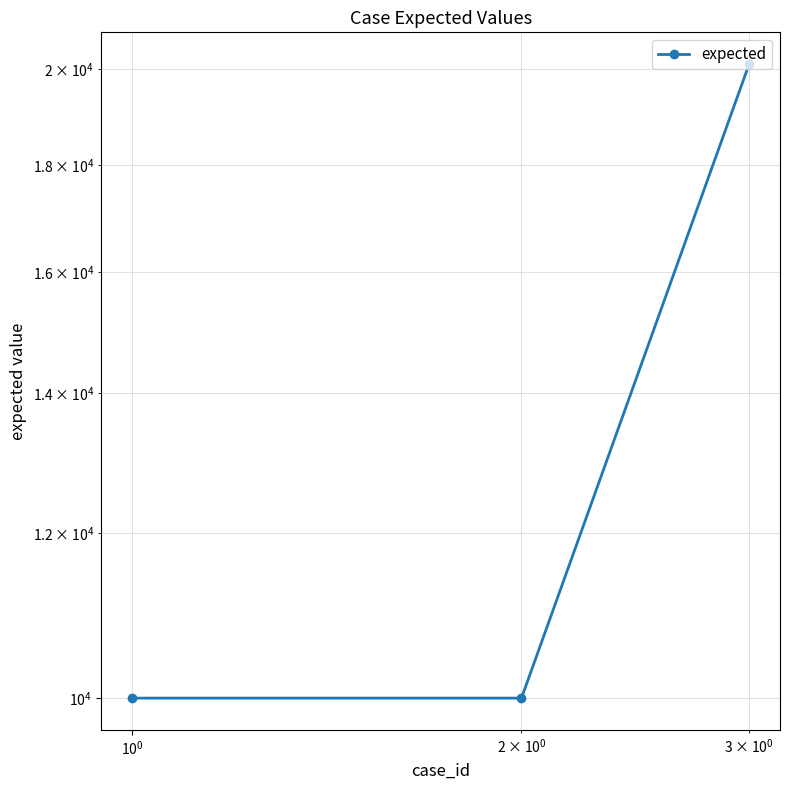

Reading left to right, what are all the values shown in this chart?

10001	10001	20116